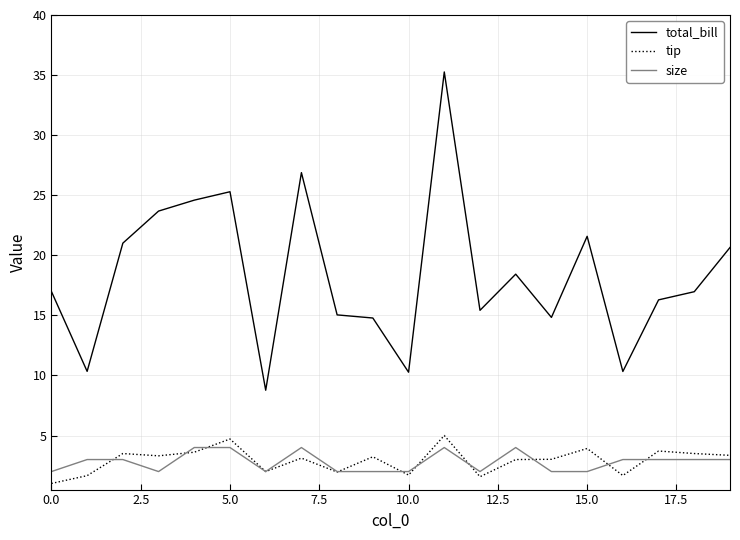

What is the highest value of the total_bill series?

35.3